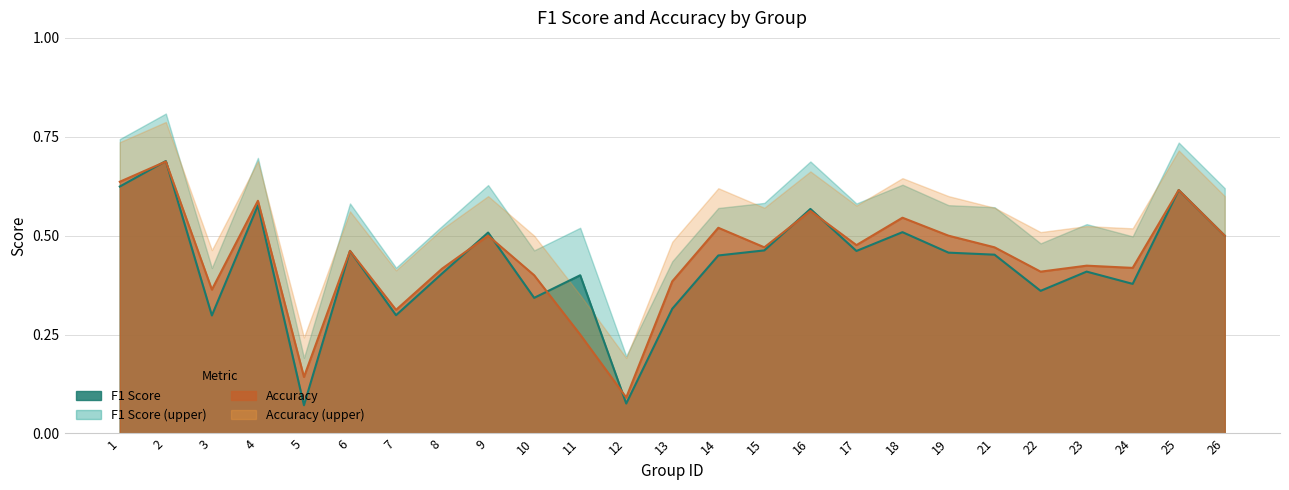

Does the chart display data point markers on the line(s)?

No